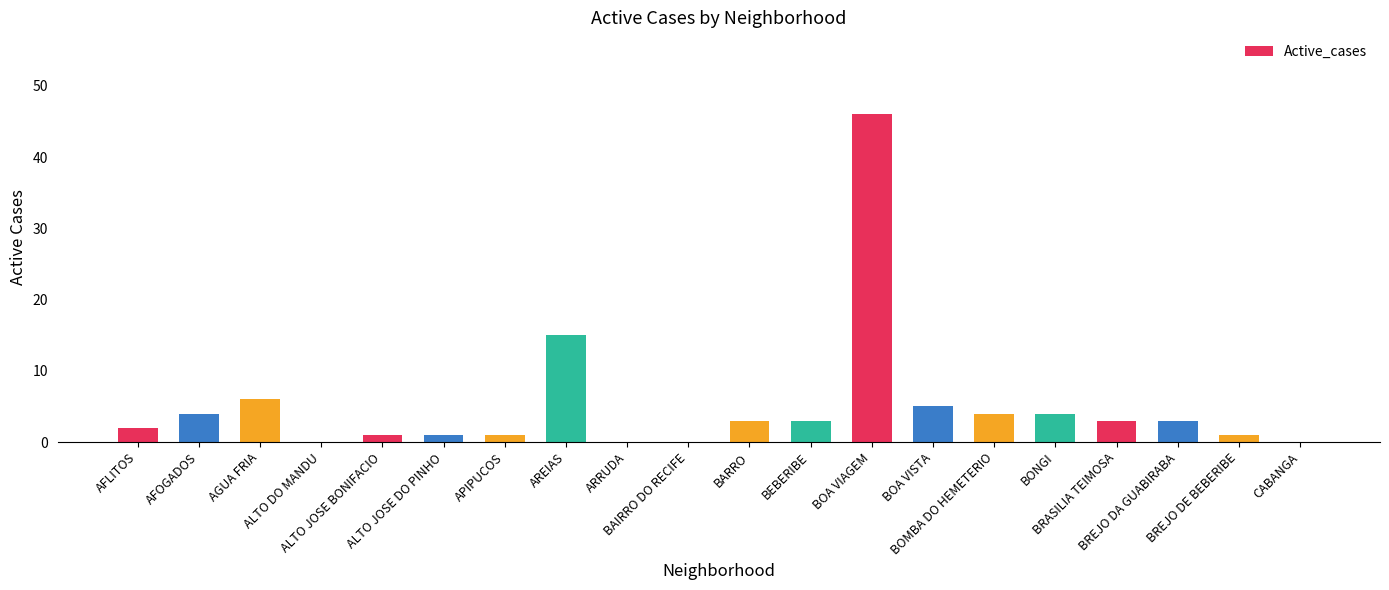

Is it true that the value at APIPUCOS is 1?

True